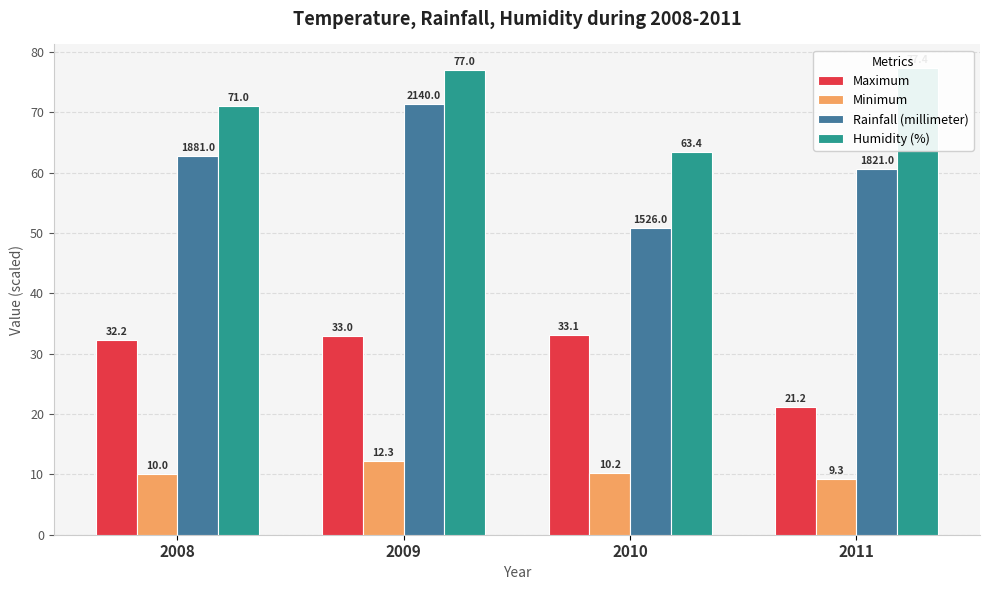

At which category is the sum across all series the highest?

2009